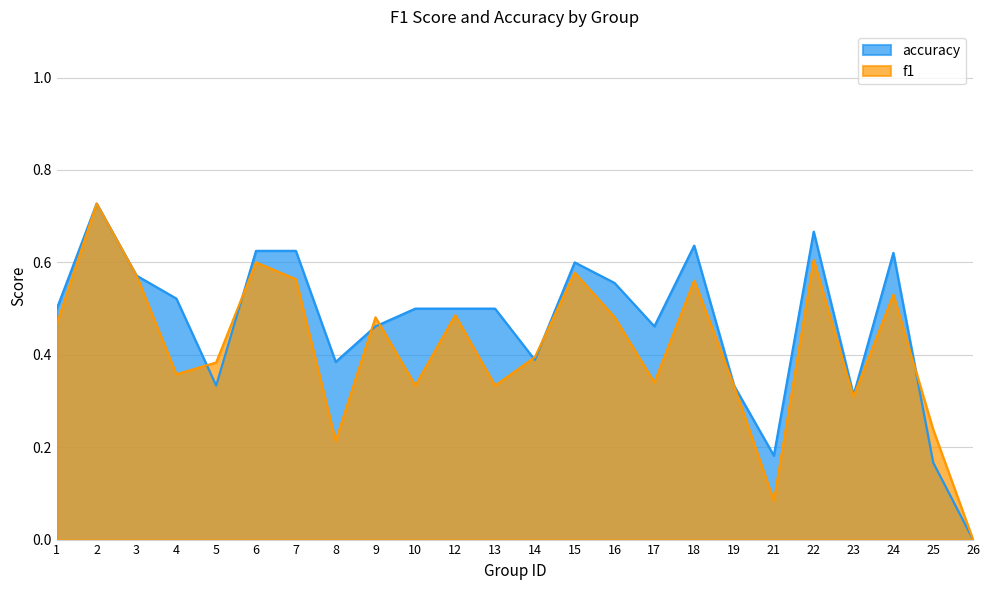

What are all the series names shown in the legend?

accuracy, f1